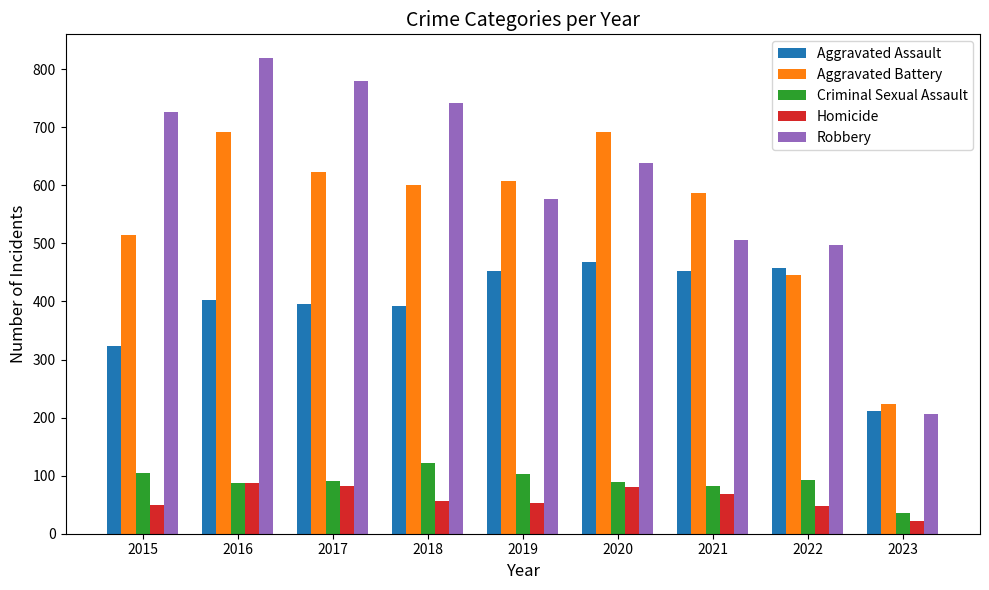

What is the spread (max minus min) of values at 2018?

685